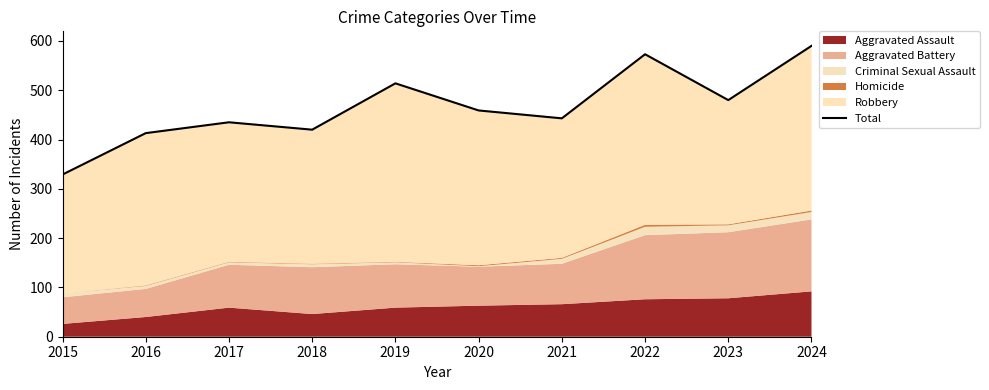

Rank the categories by value from lowest to highest.

2015, 2016, 2018, 2017, 2021, 2020, 2023, 2019, 2022, 2024